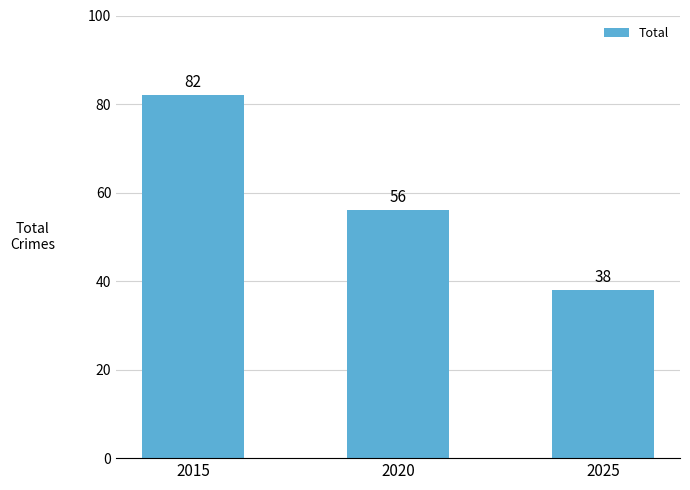

What is the change in value from 2020 to 2025?

-18